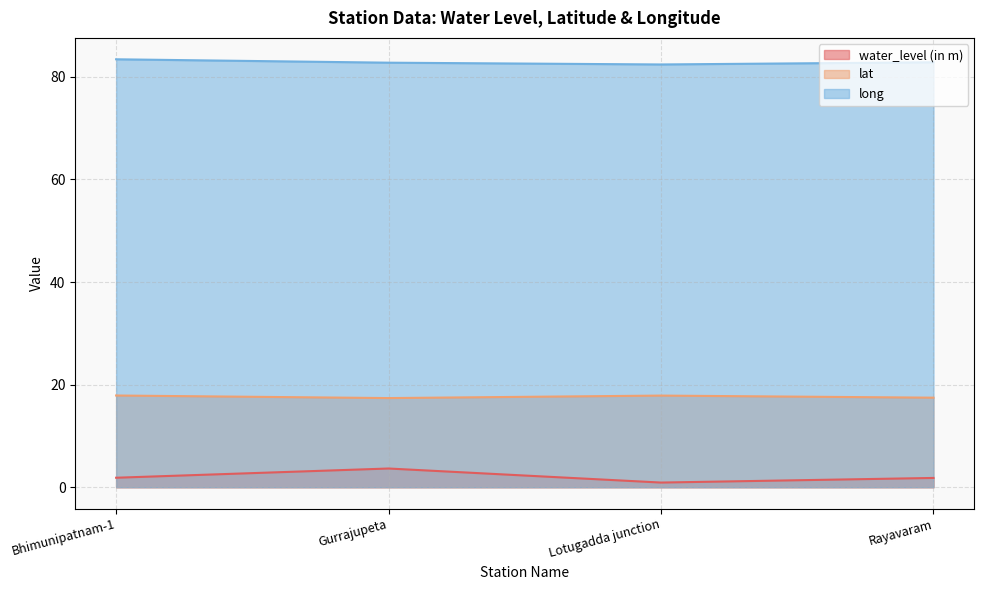

Which category has the lowest value in the lat series?

Gurrajupeta